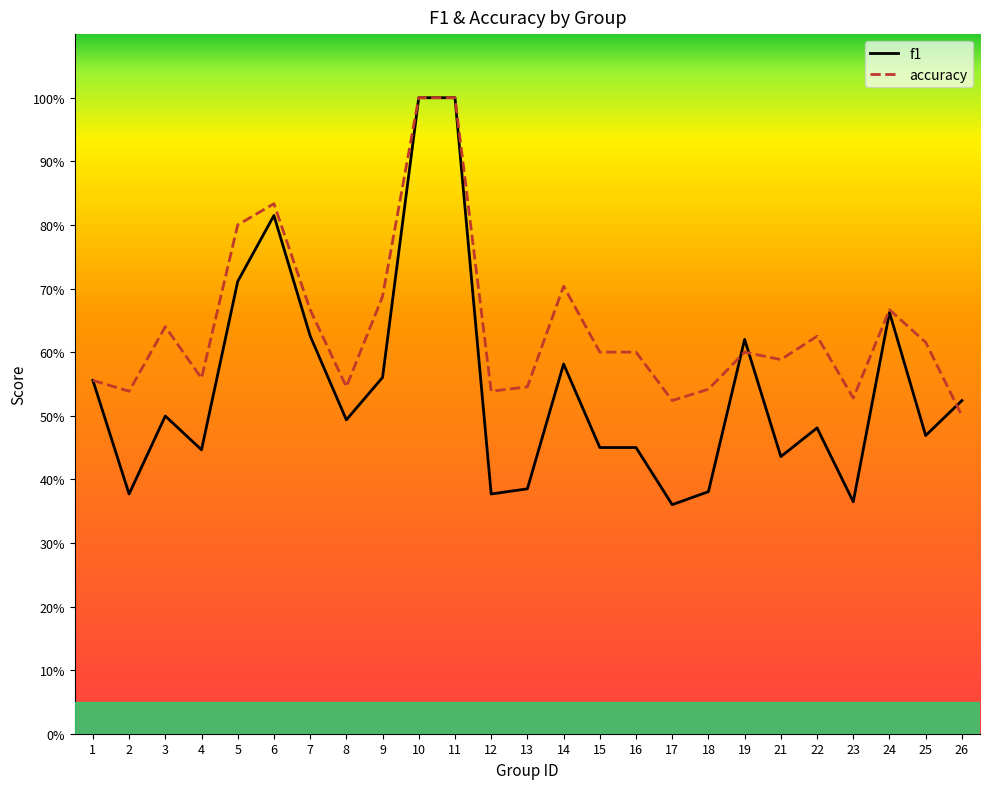

How many interior local peaks does the f1 series have?

6